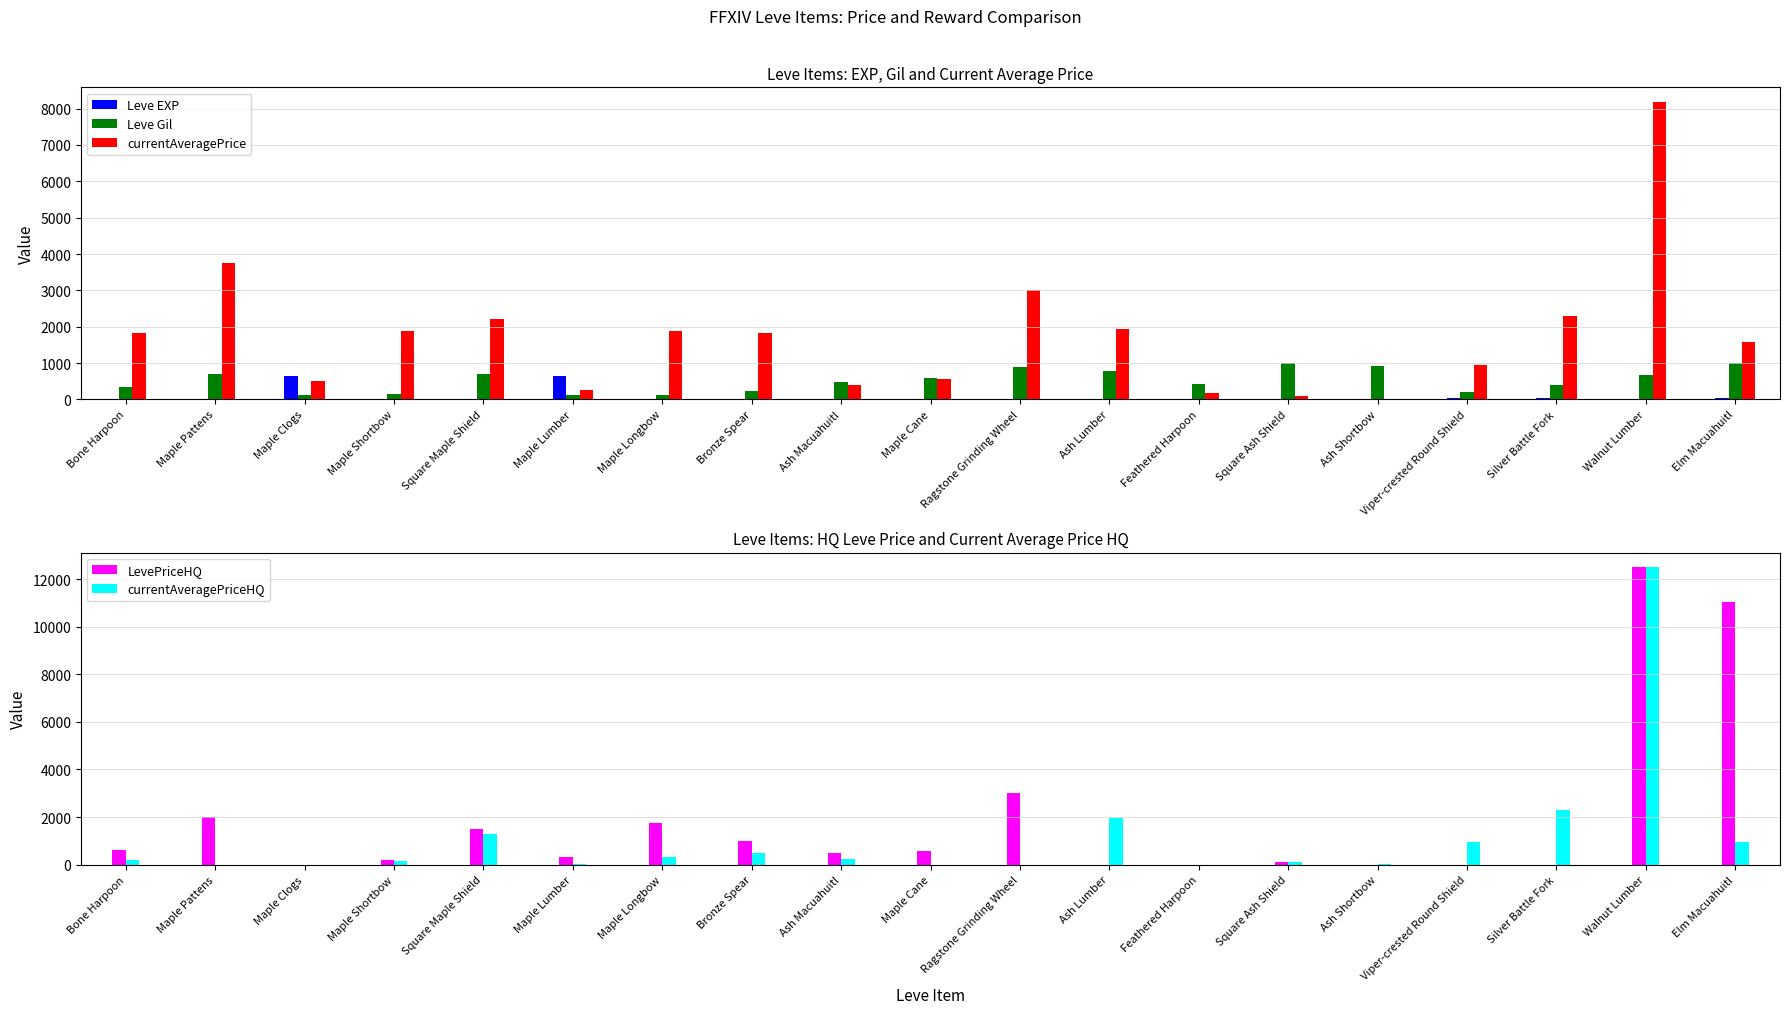

What are all the series names shown in the legend?

Leve EXP, Leve Gil, currentAveragePrice, LevePriceHQ, currentAveragePriceHQ